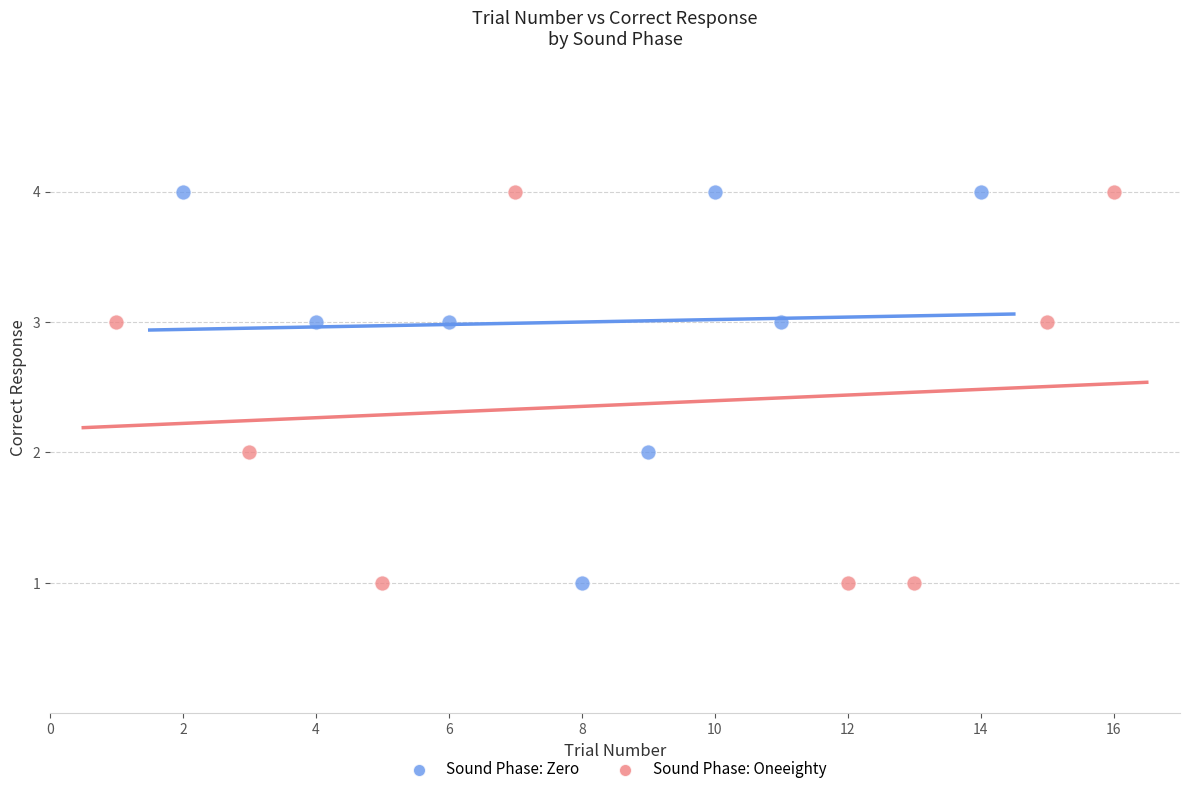

What are all the series names shown in the legend?

Sound Phase: Zero, Sound Phase: Oneeighty